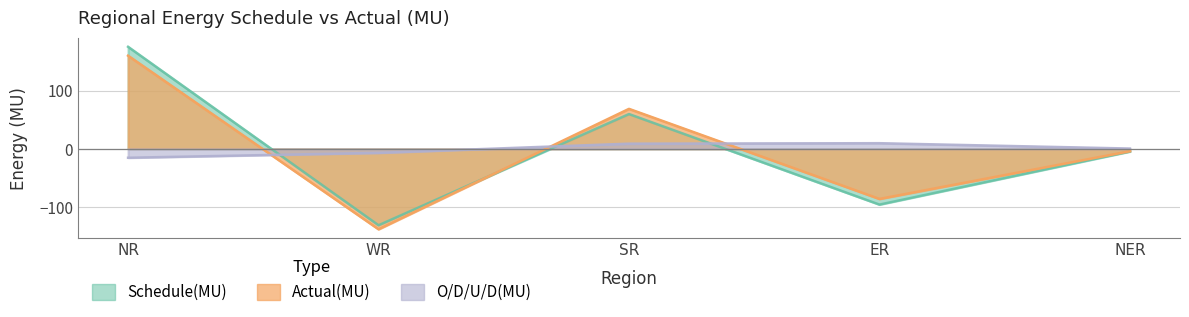

At how many categories does at least one series exceed -130?

5